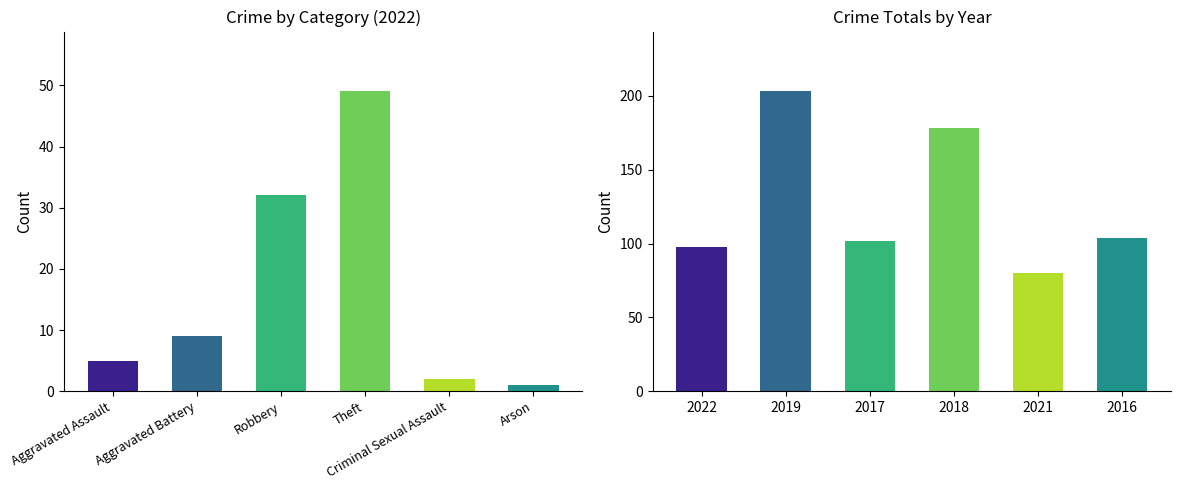

What is the label of the 3rd bar from the left?

Robbery